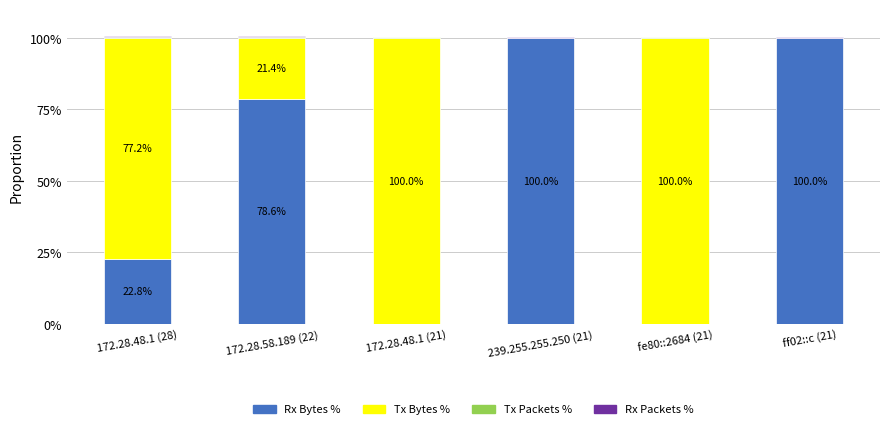

The value of Rx Bytes % at 172.28.48.1 (28) is 10.8. True or false?

False